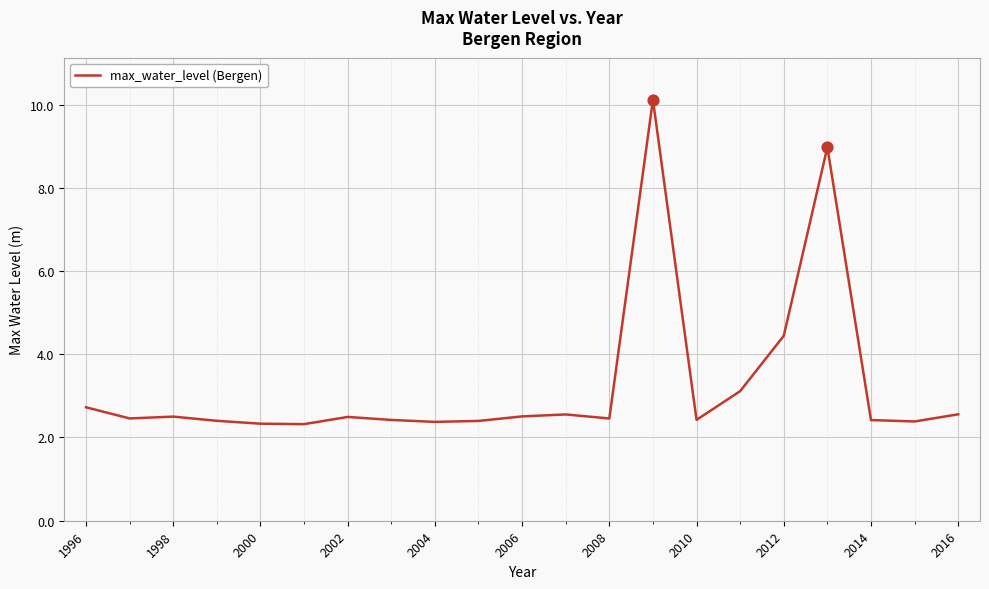

What is the smallest value displayed?

2.3